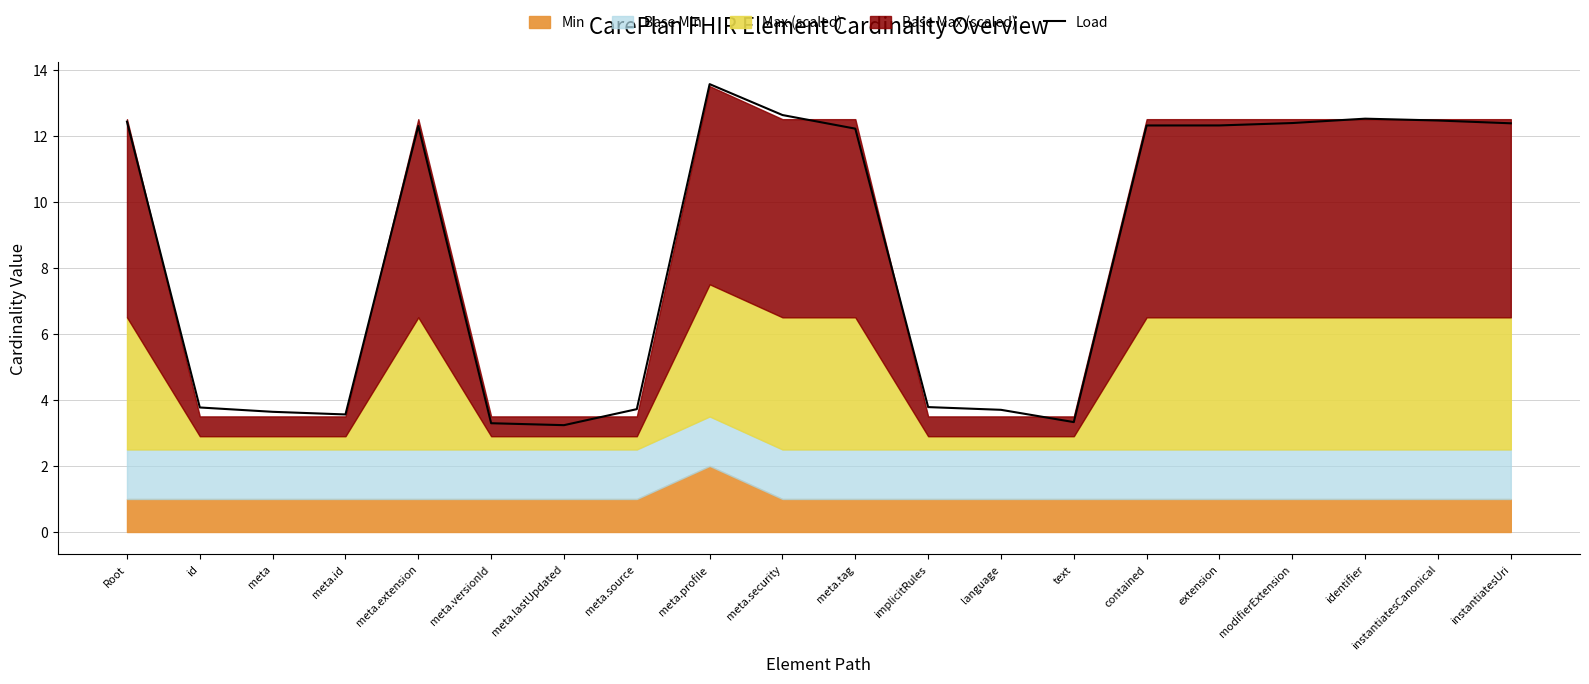

What is the lowest value of the Load series?

3.2